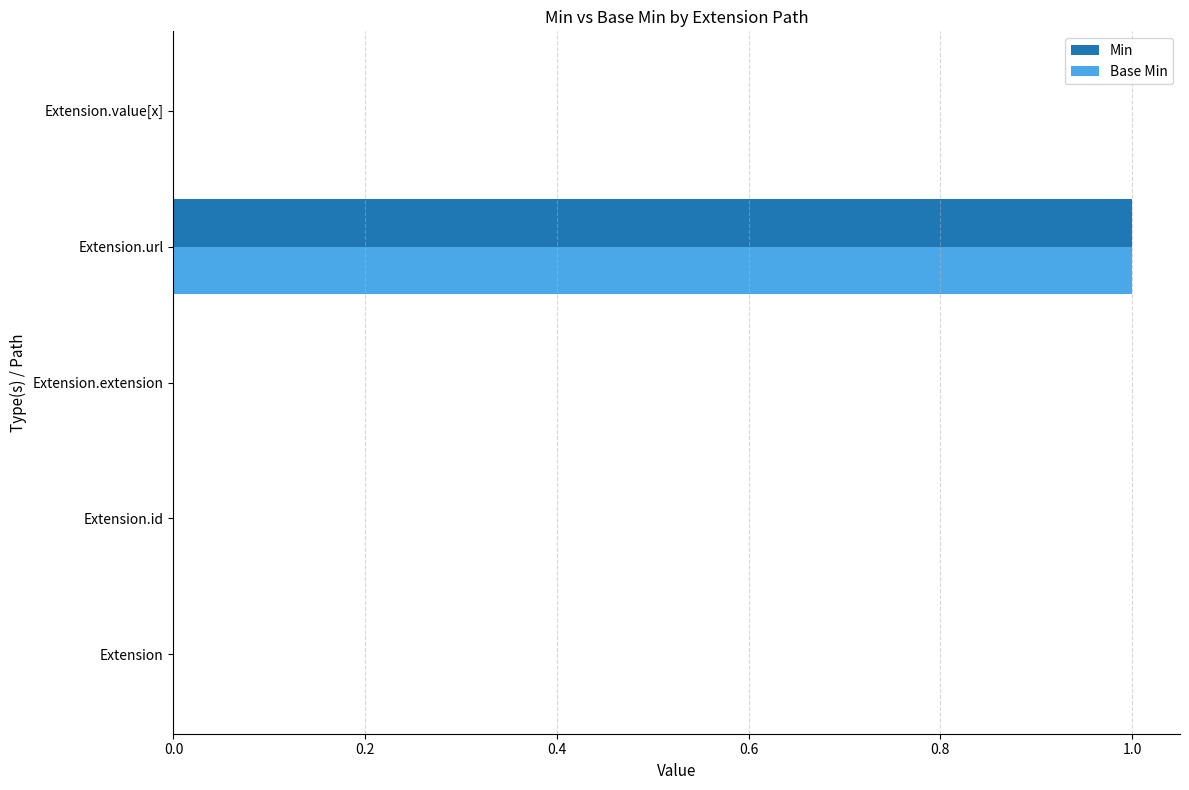

Is the value of Min at Extension.value[x] greater than the value of Base Min at Extension.url?

No